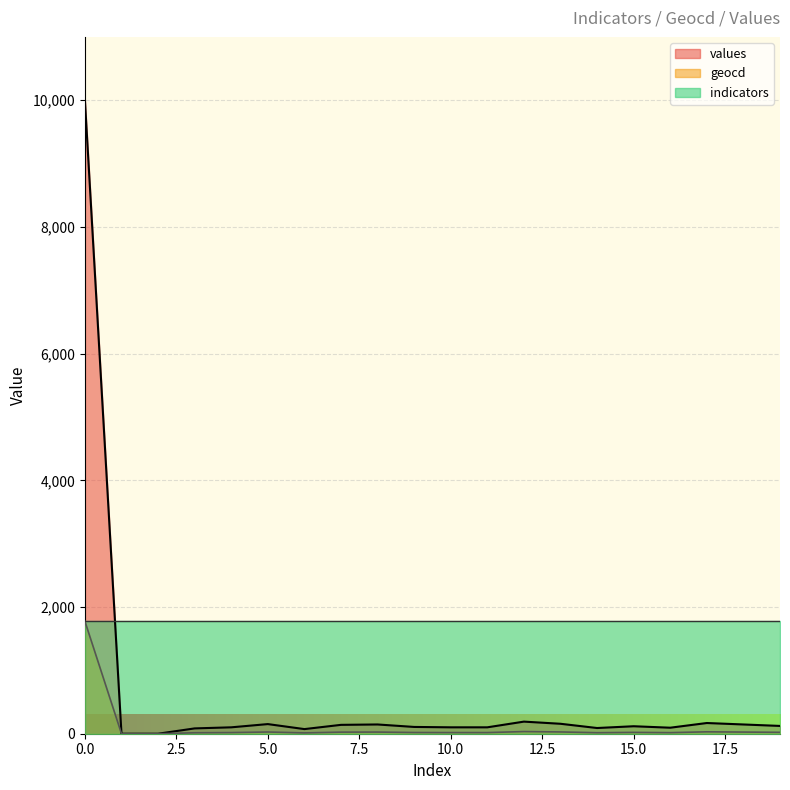

At how many categories does at least one series exceed 2152?

1